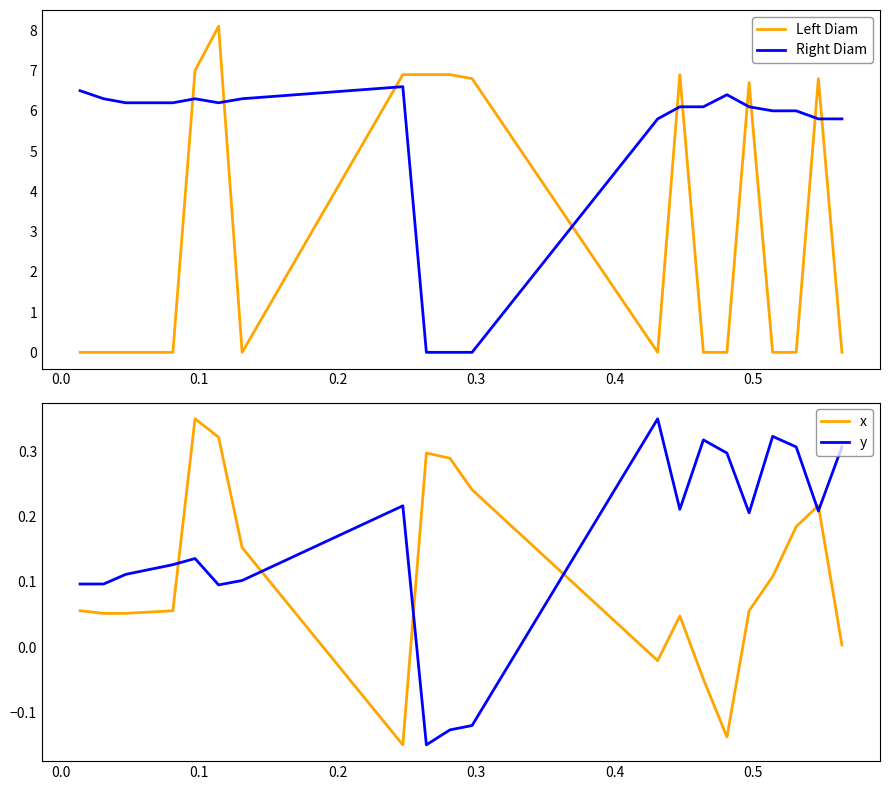

What is the maximum value for Left Diam?

8.1